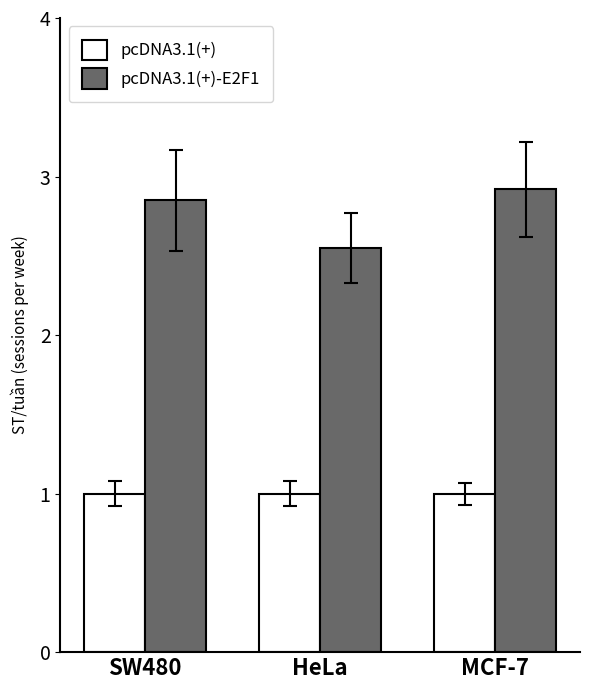

What is the smallest value displayed?

1.0